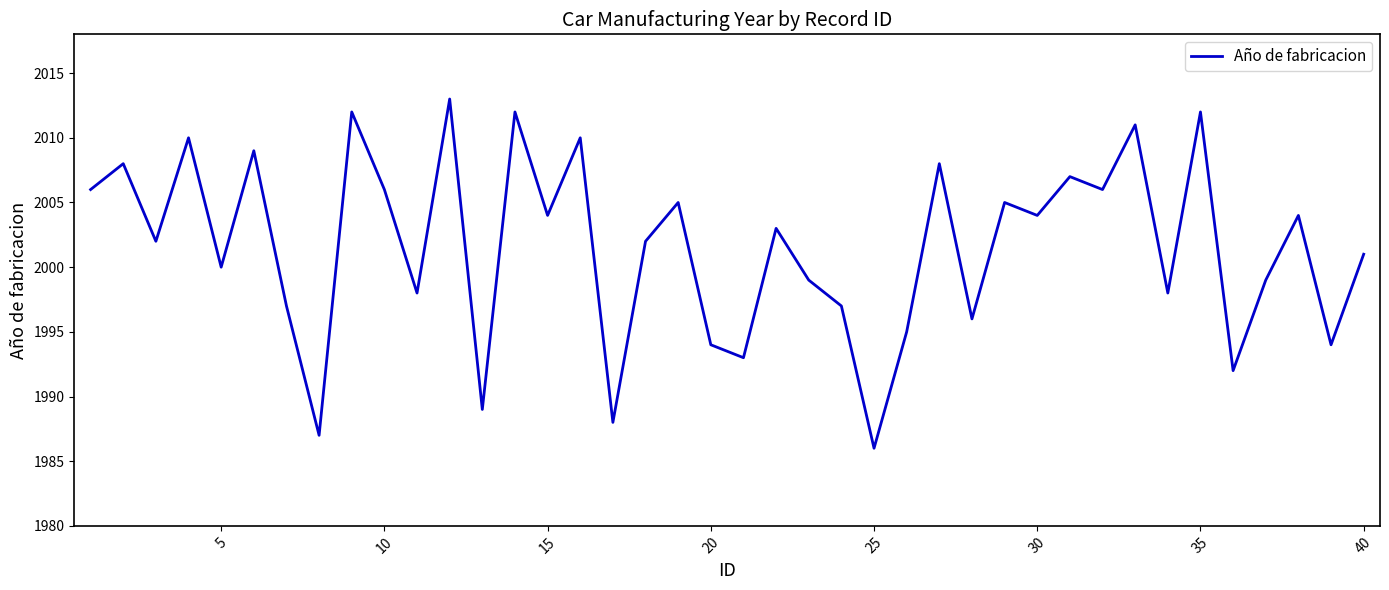

What is the greatest value displayed?

2013